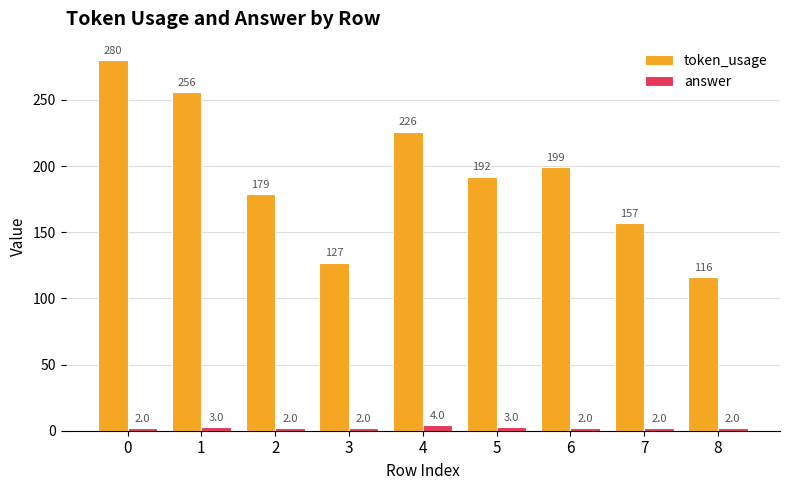

How many groups of bars are there?

9